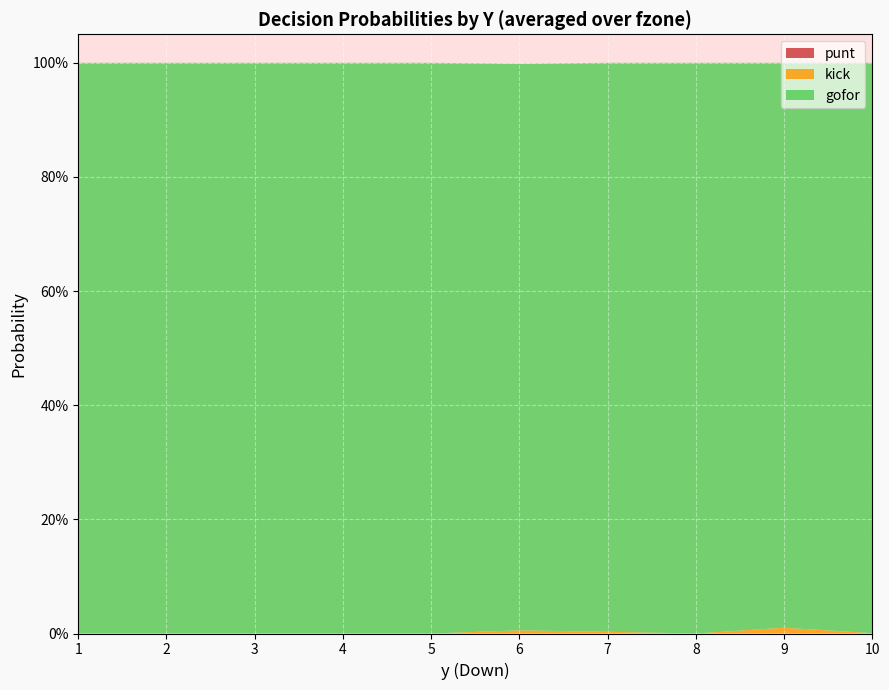

Reading left to right, extract all data points from this chart.

punt: 0.0	0.0	0.0	0.0	0.0	0.0	0.0	0.0	0.0	0.0
kick: 0.0	0.0	0.0	0.0	0.0	0.0	0.0	0.0	0.0	0.0
gofor: 1.0	1.0	1.0	1.0	1.0	1.0	1.0	1.0	1.0	1.0